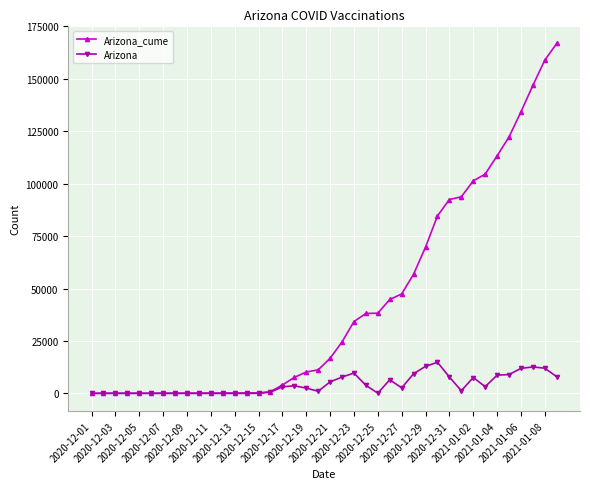

Which series has the largest total across all categories?

Arizona_cume